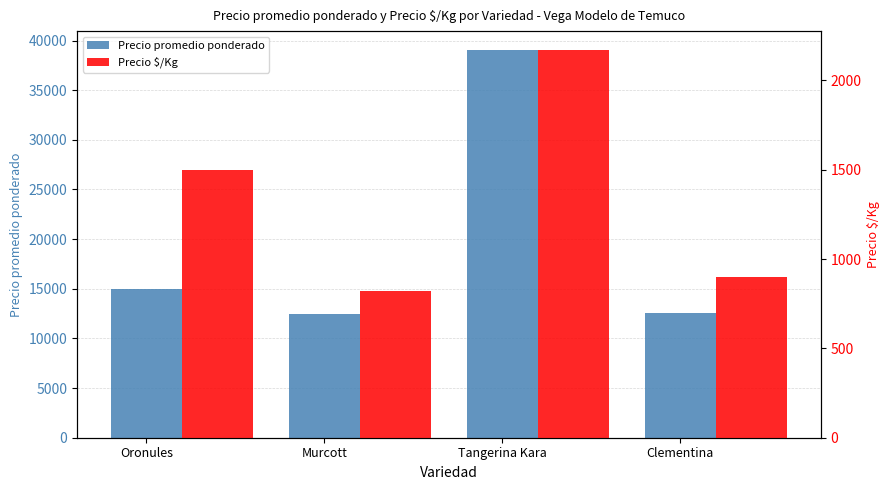

At how many categories does at least one series exceed 31833?

1